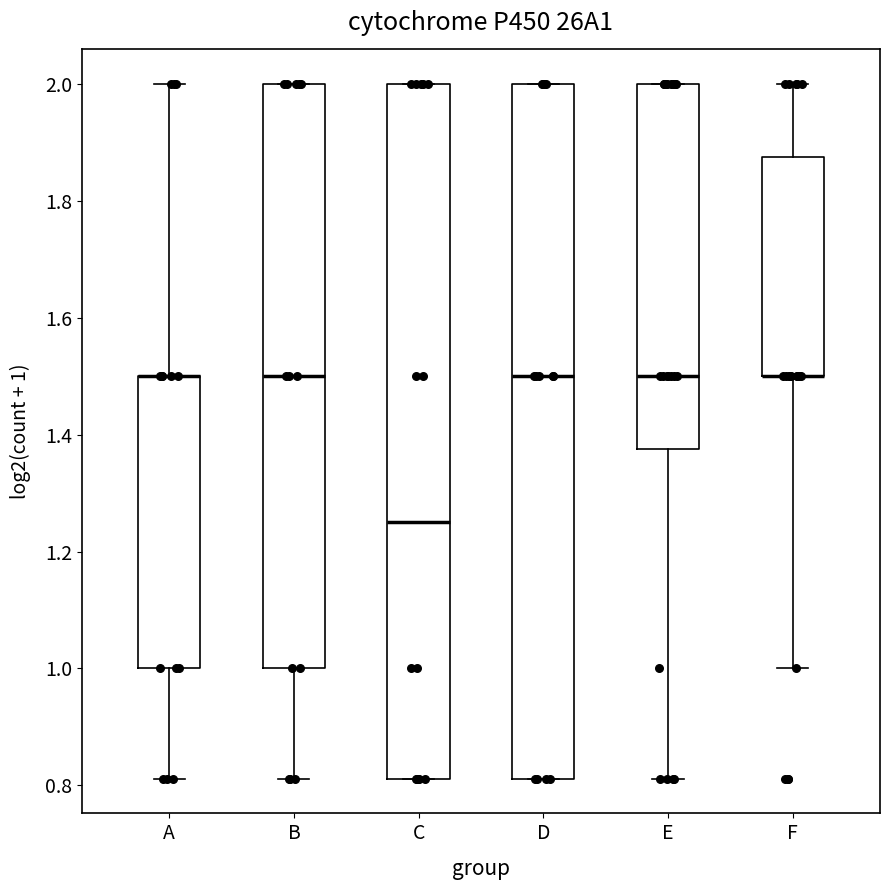

Reading left to right, read every box against the y-axis: the position of its median line, the range the box covers, and the ends of its whiskers. The values are not printed on the chart, so give them approximately, as read against the axis.

A: median 1.50 (drawn on the box's upper edge), box 1.00 to 1.50, whiskers 0.82 to 2.00
B: median 1.50, box 1.00 to 2.00, whiskers 0.82 to 2.00
C: median 1.26, box 0.82 to 2.00, whiskers 0.82 to 2.00
D: median 1.50, box 0.82 to 2.00, whiskers 0.82 to 2.00
E: median 1.50, box 1.38 to 2.00, whiskers 0.82 to 2.00
F: median 1.50 (drawn on the box's lower edge), box 1.50 to 1.88, whiskers 1.00 to 2.00